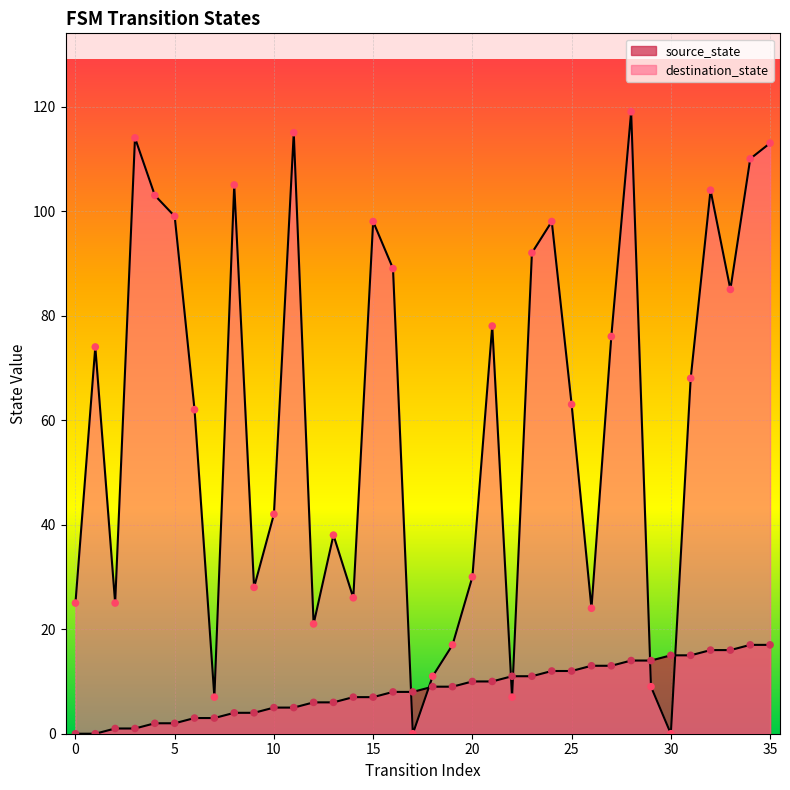

Which series has the largest total across all categories?

destination_state